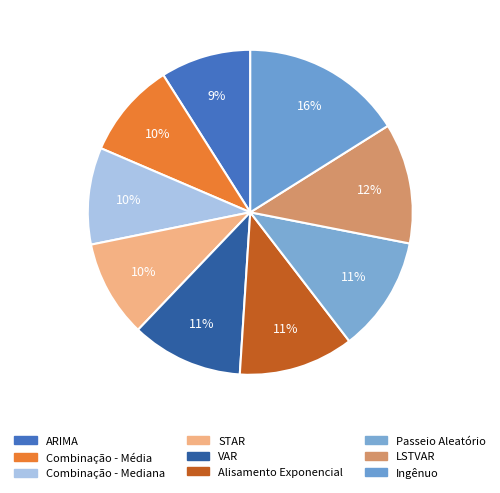

How many segments does this pie chart have?

9